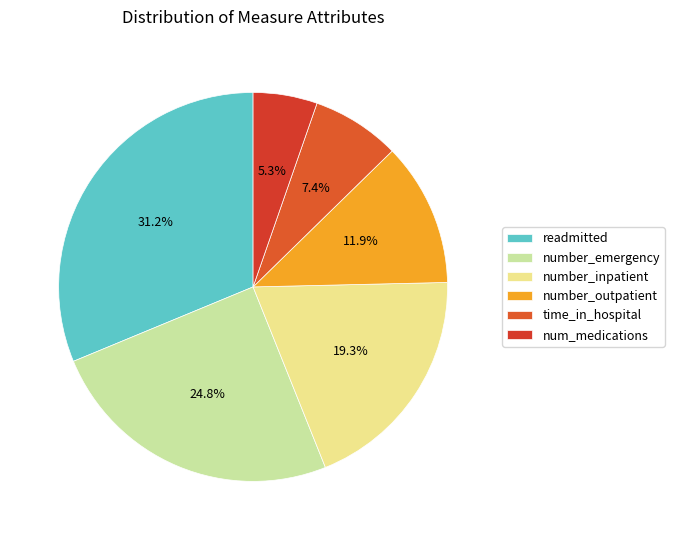

What is the ratio of the value at number_emergency to the value at number_inpatient?

1.3